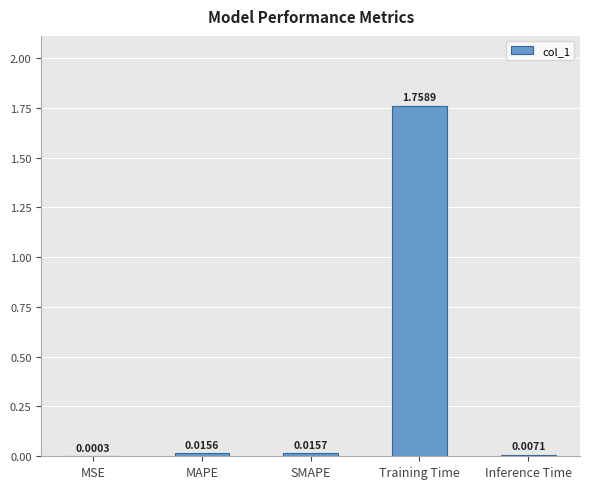

How many data points does each series have?

5